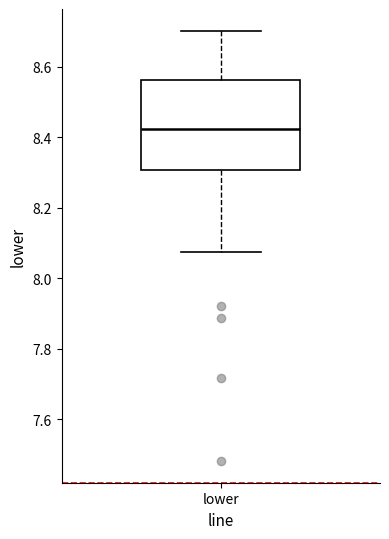

Read this box plot against the y-axis: the position of the median line, the range covered by the box, and the ends of both whiskers. The values are not printed on the chart, so give them approximately, as read against the axis.

median 8.42, box 8.30 to 8.56, whiskers 8.08 to 8.70